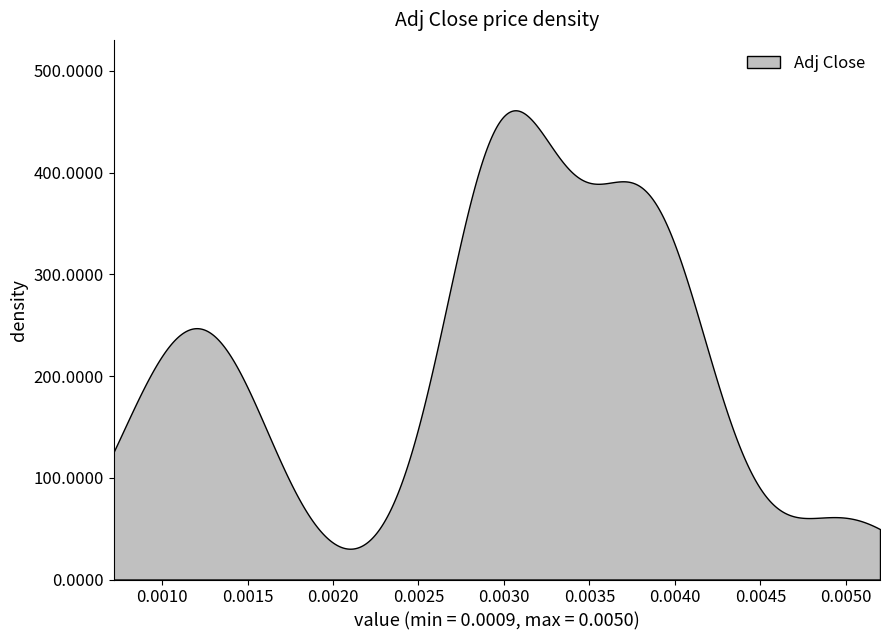

How many lines are shown in the chart?

1